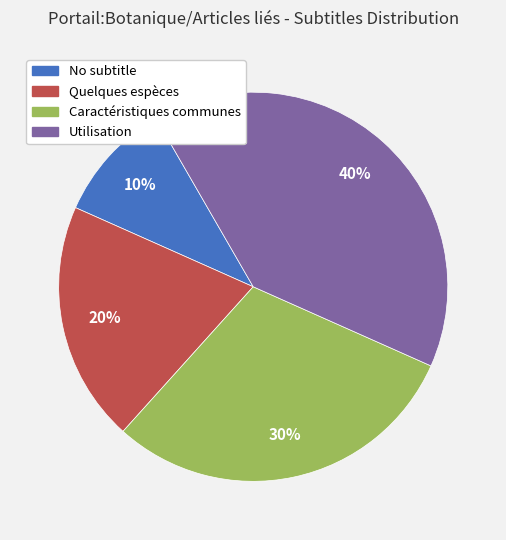

To the nearest percent, what is the average slice percentage?

25%